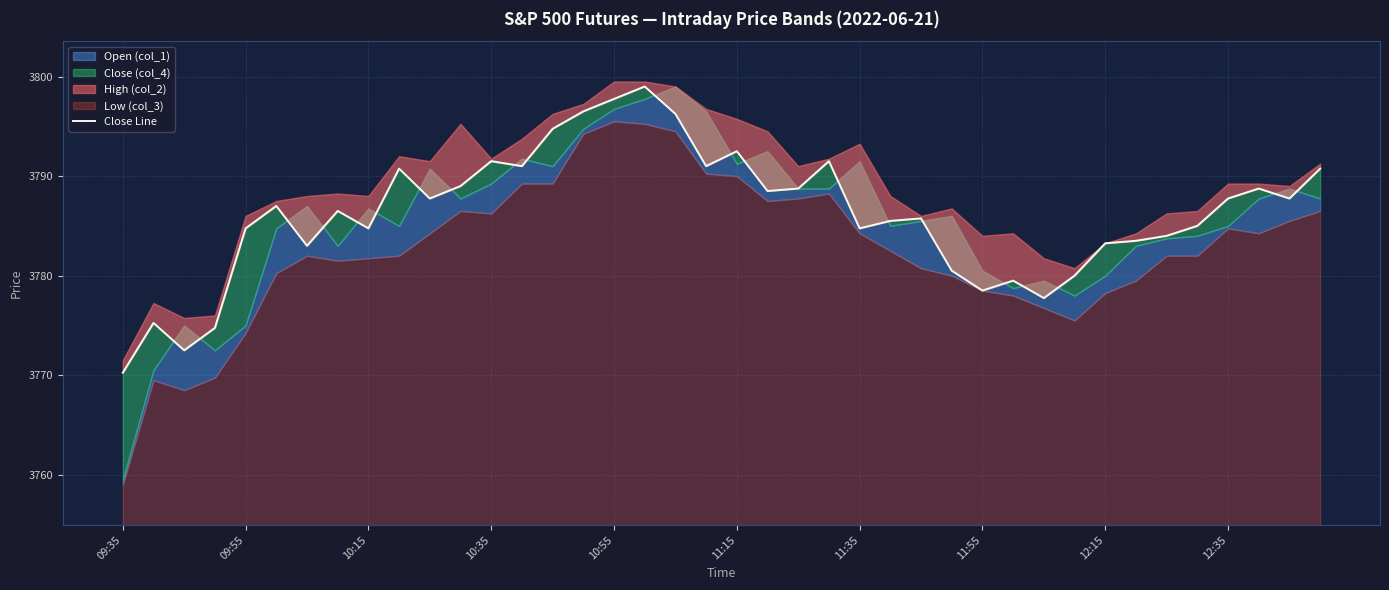

How many lines are shown in the chart?

1